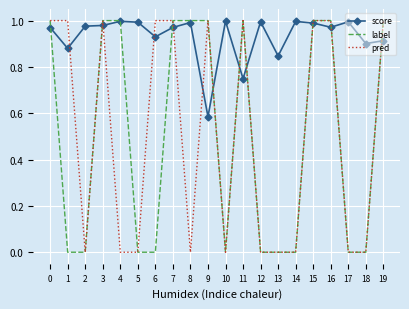

Which category has the lowest value in the score series?

9